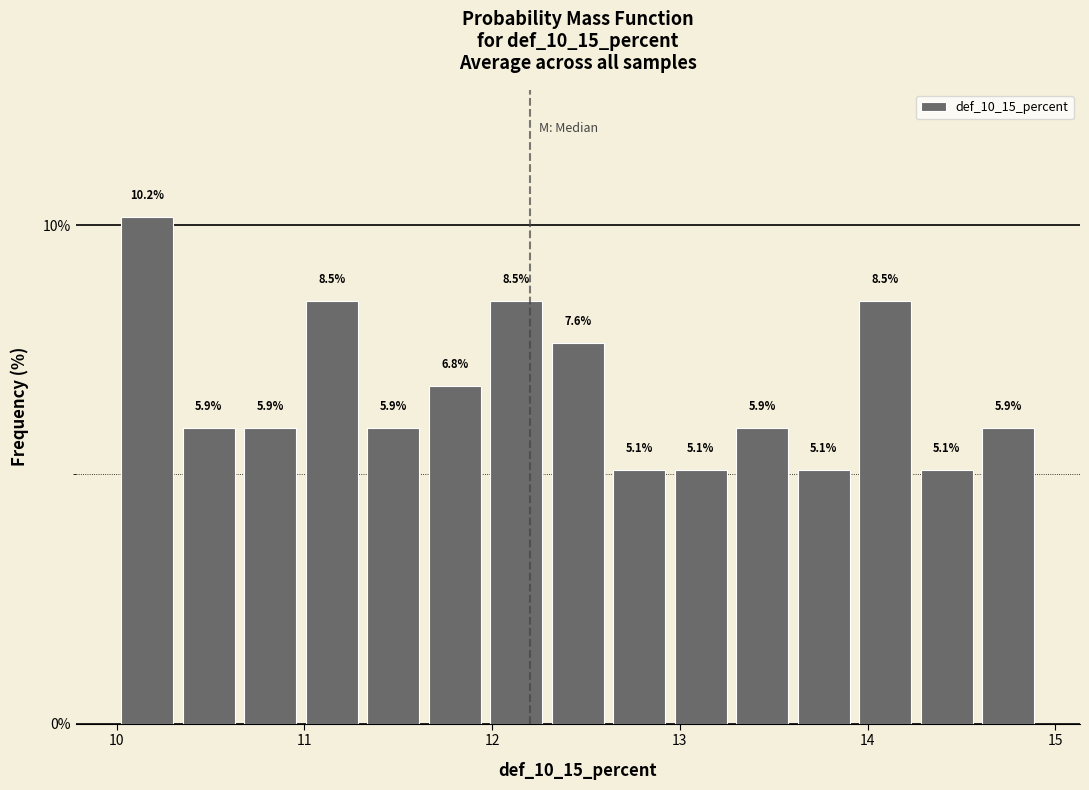

Read against the x-axis, roughly where is the centre of the tallest bar?

10.2